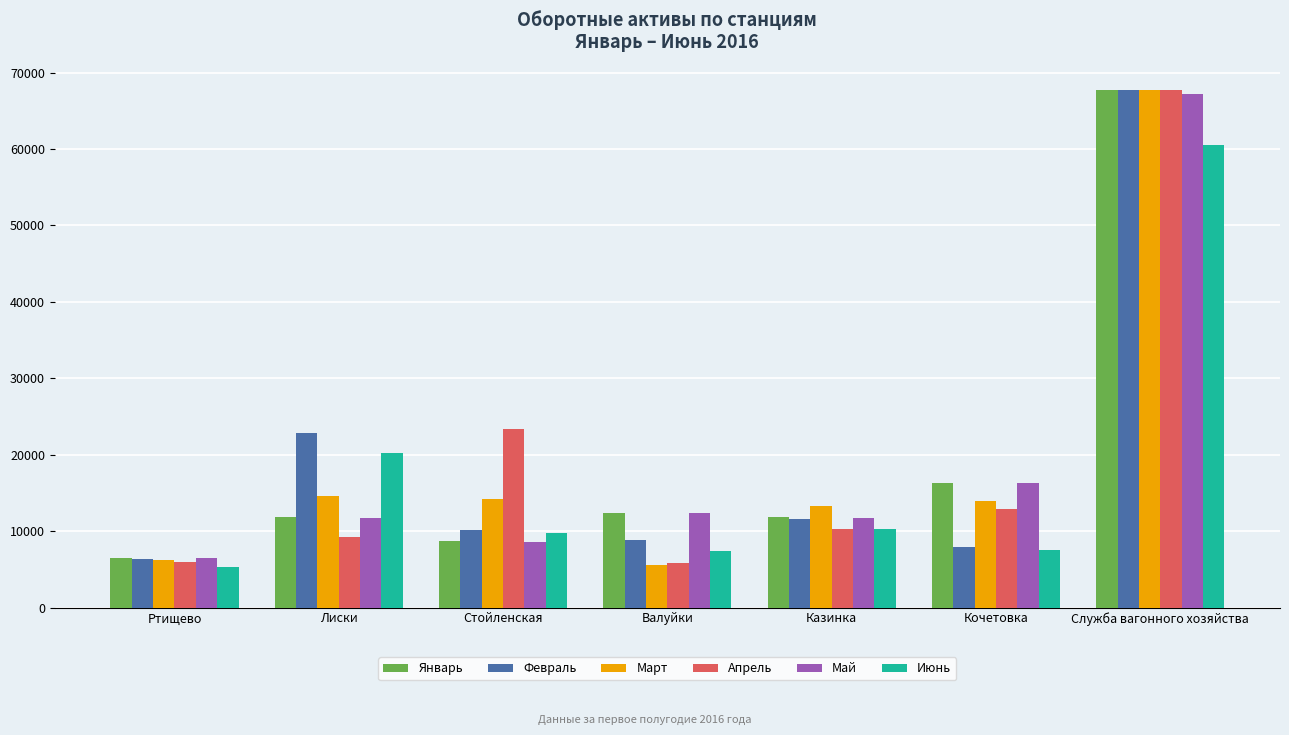

The Июнь series shows 28183 at Лиски. True or false?

False